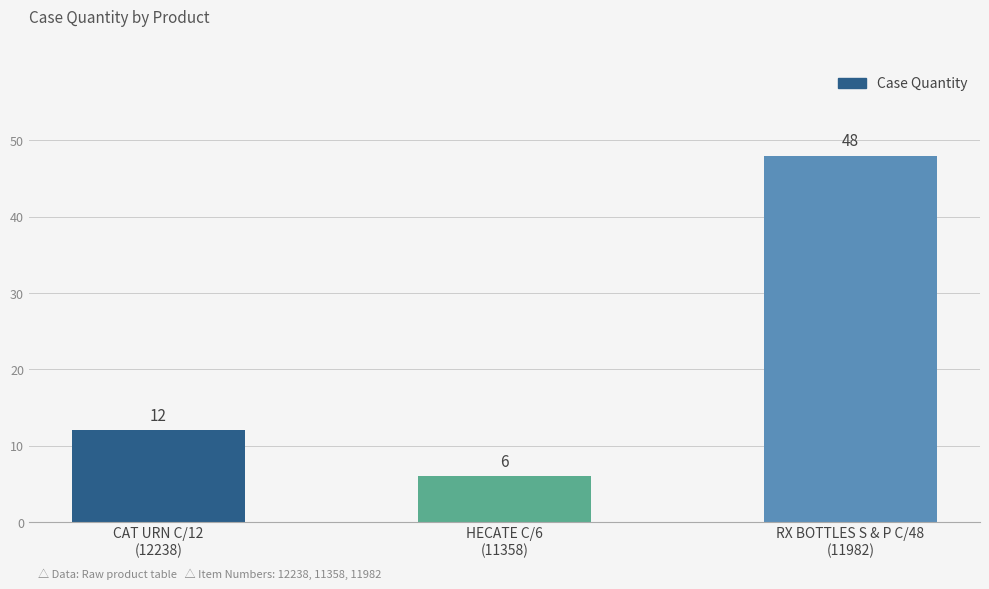

Approximately how many times larger is the value at CAT URN C/12
(12238) compared to HECATE C/6
(11358)?

2.0